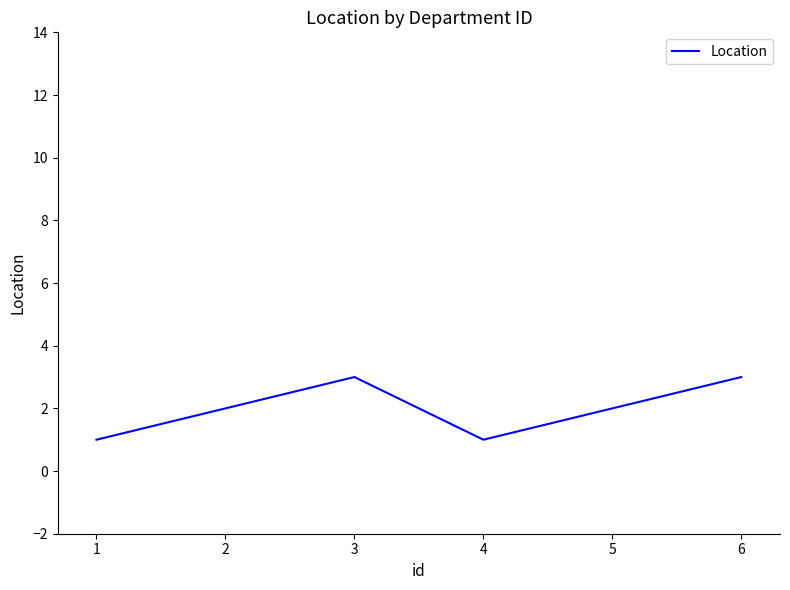

What is the greatest value displayed?

3